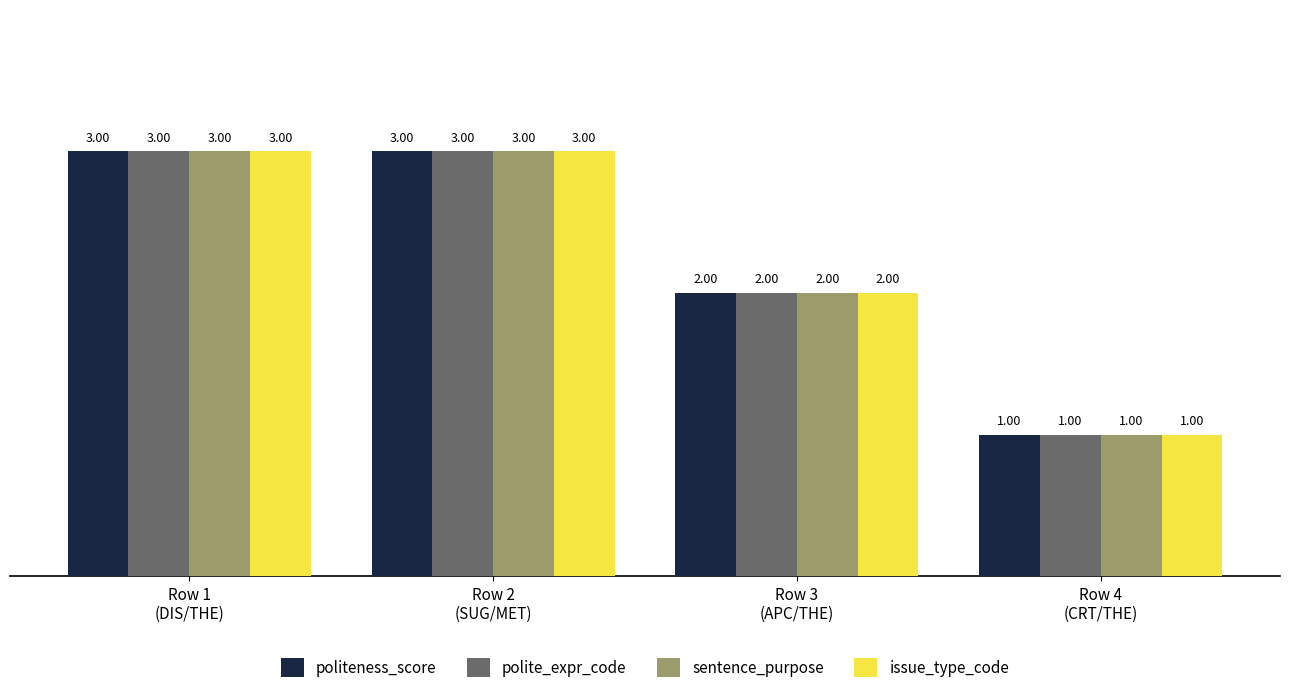

True or false: issue_type_code has a value of 3 at Row 2
(SUG/MET).

True